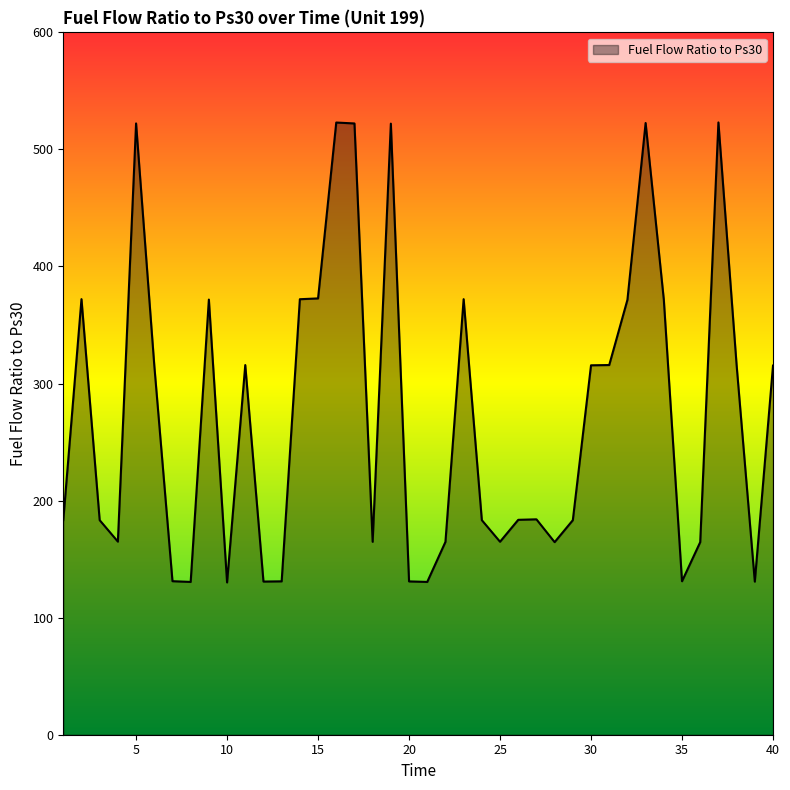

What is the maximum value shown in the chart?

523.1